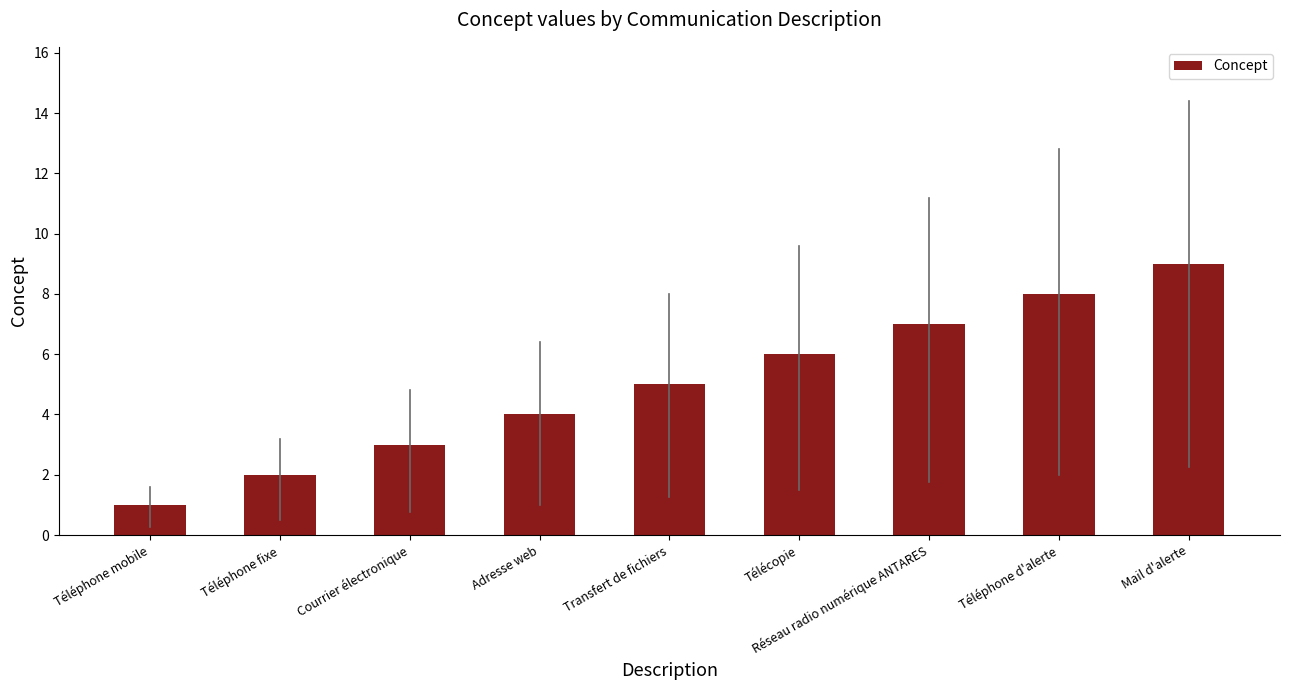

Which has a higher value, Courrier électronique or Téléphone fixe?

Courrier électronique